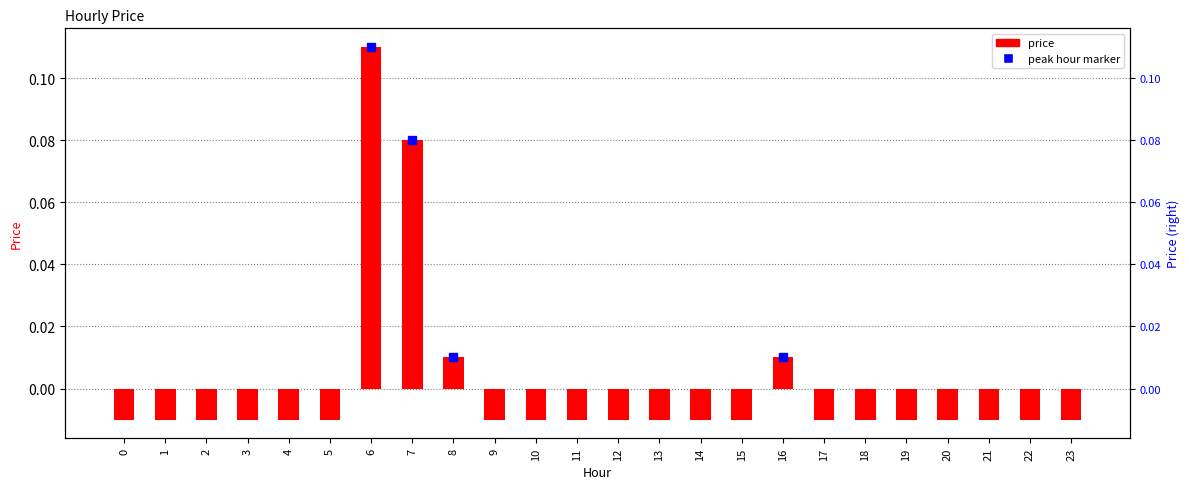

What is the difference between the second highest and second lowest values?

0.1